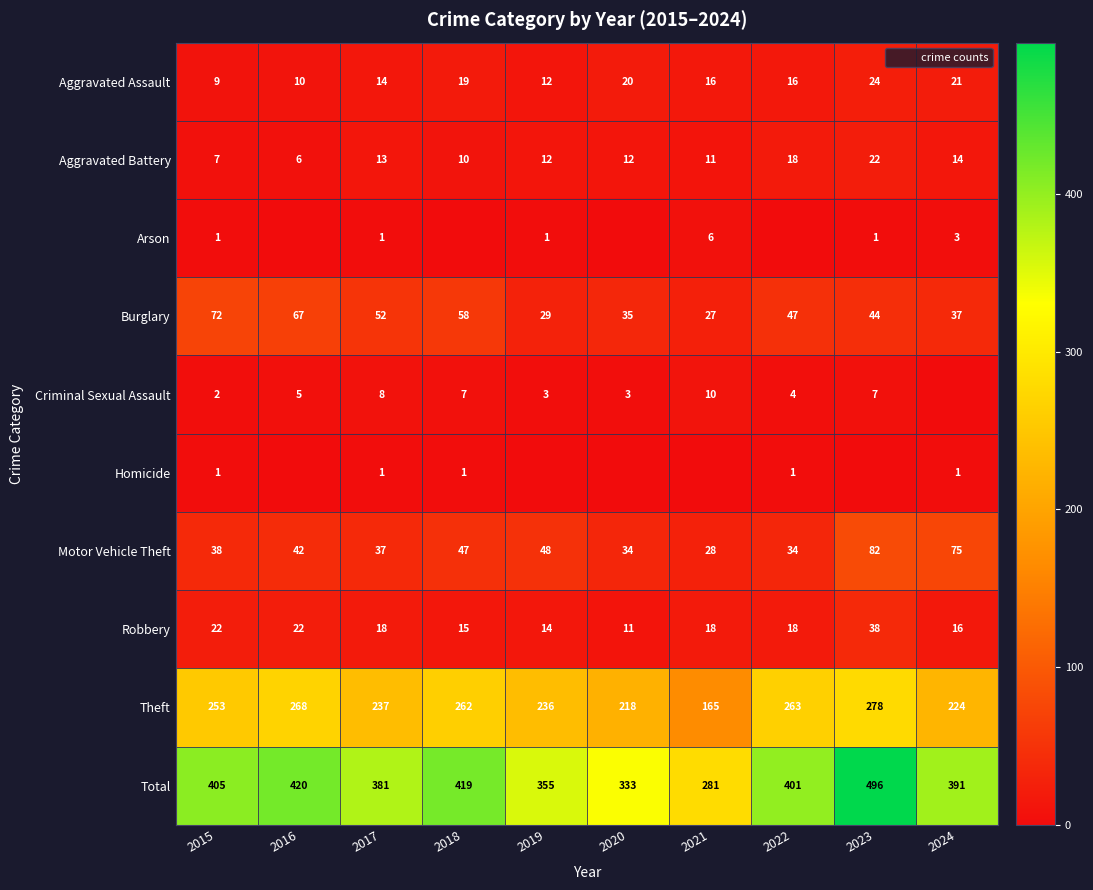

The Arson series shows 3 at 2018. True or false?

False